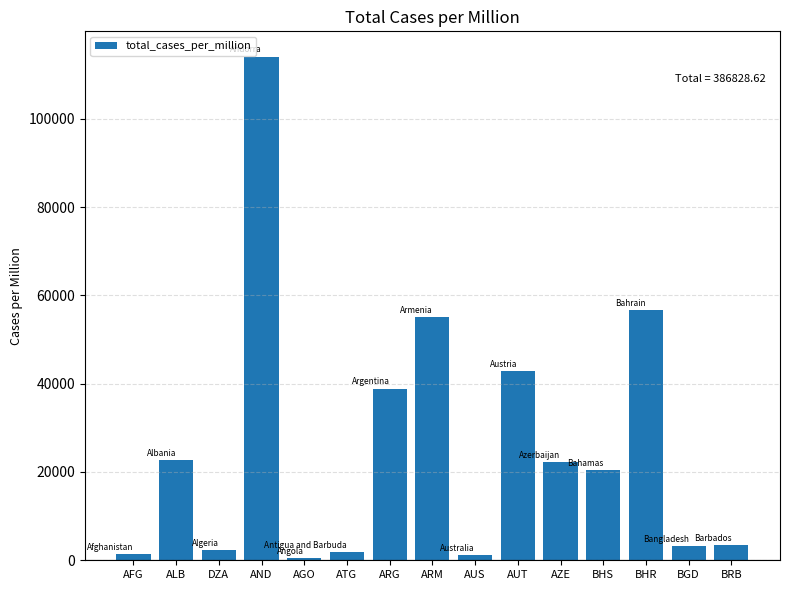

What is the sum of all values?

386828.6